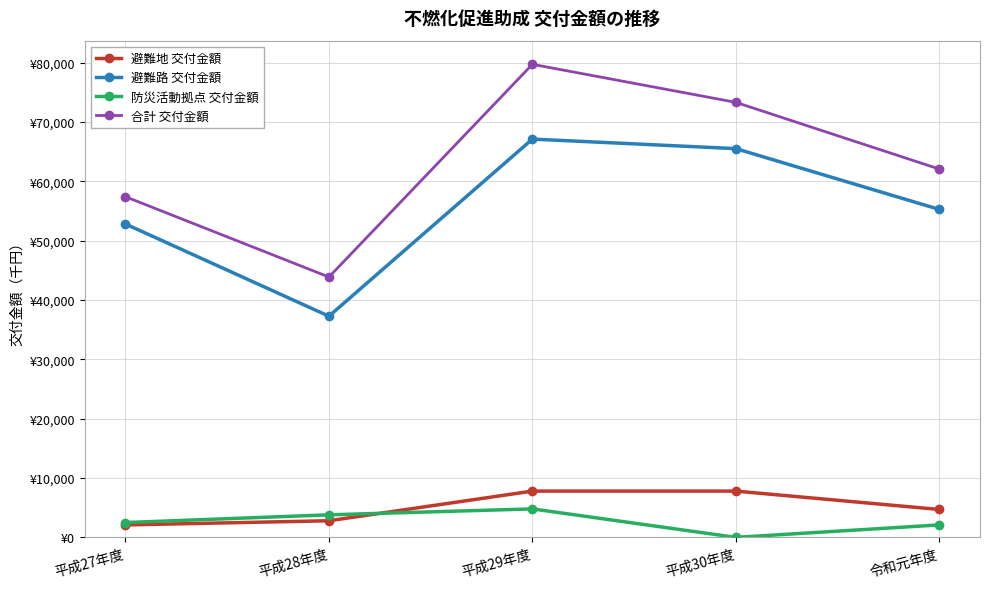

Where is the first local minimum for 防災活動拠点 交付金額?

平成30年度